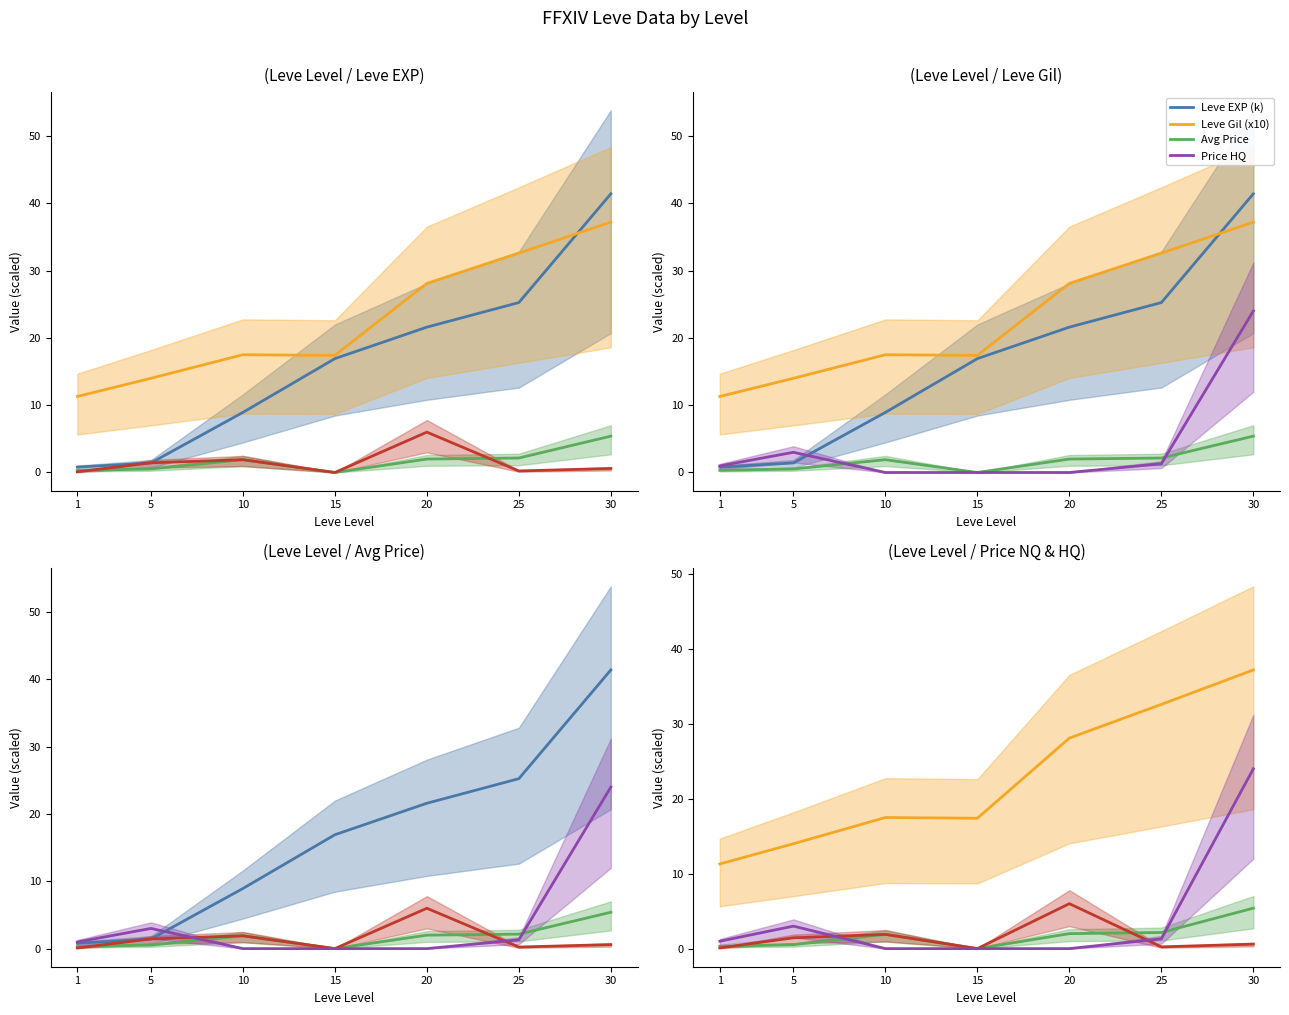

Reading right to left, transcribe all the data shown in this chart.

Leve EXP (k): 30=41.4	25=25.2	20=21.6	15=16.9	10=8.9	5=1.4	1=0.8
Leve Gil (x10): 30=37.2	25=32.6	20=28.1	15=17.4	10=17.5	5=14.0	1=11.3
Avg Price: 30=5.4	25=2.1	20=2.0	15=0.0	10=1.9	5=0.5	1=0.3
Price NQ: 30=0.6	25=0.2	20=6.0	15=0.0	10=1.9	5=1.4	1=0.1
Price HQ: 30=24.0	25=1.3	20=0.0	15=0.0	10=0.0	5=3.0	1=1.0